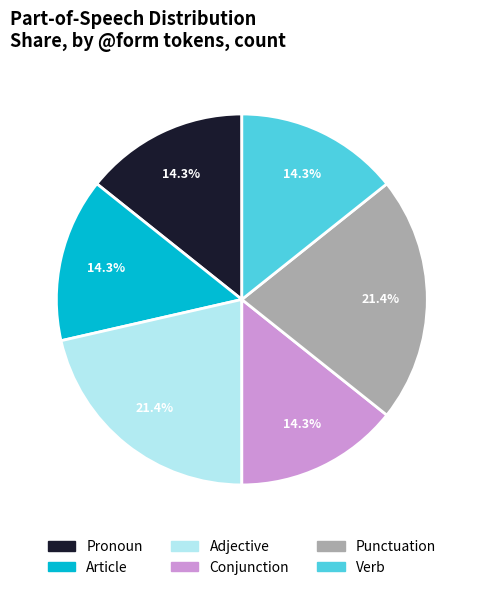

Does any single category account for the majority?

No